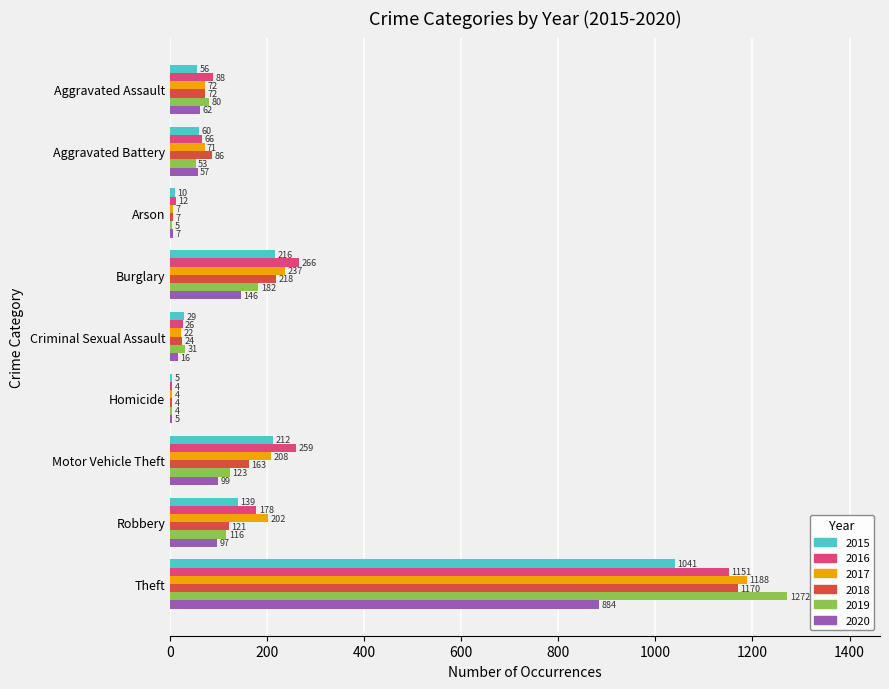

Which series has the largest total across all categories?

2016